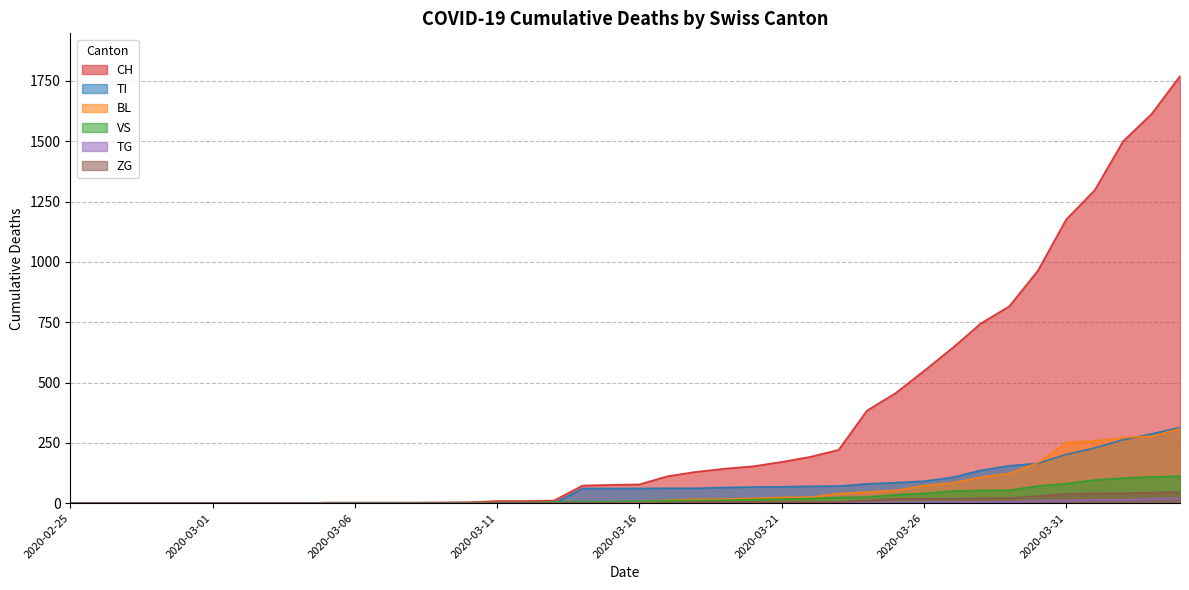

What is the total value across all series at 2020-03-18?

224